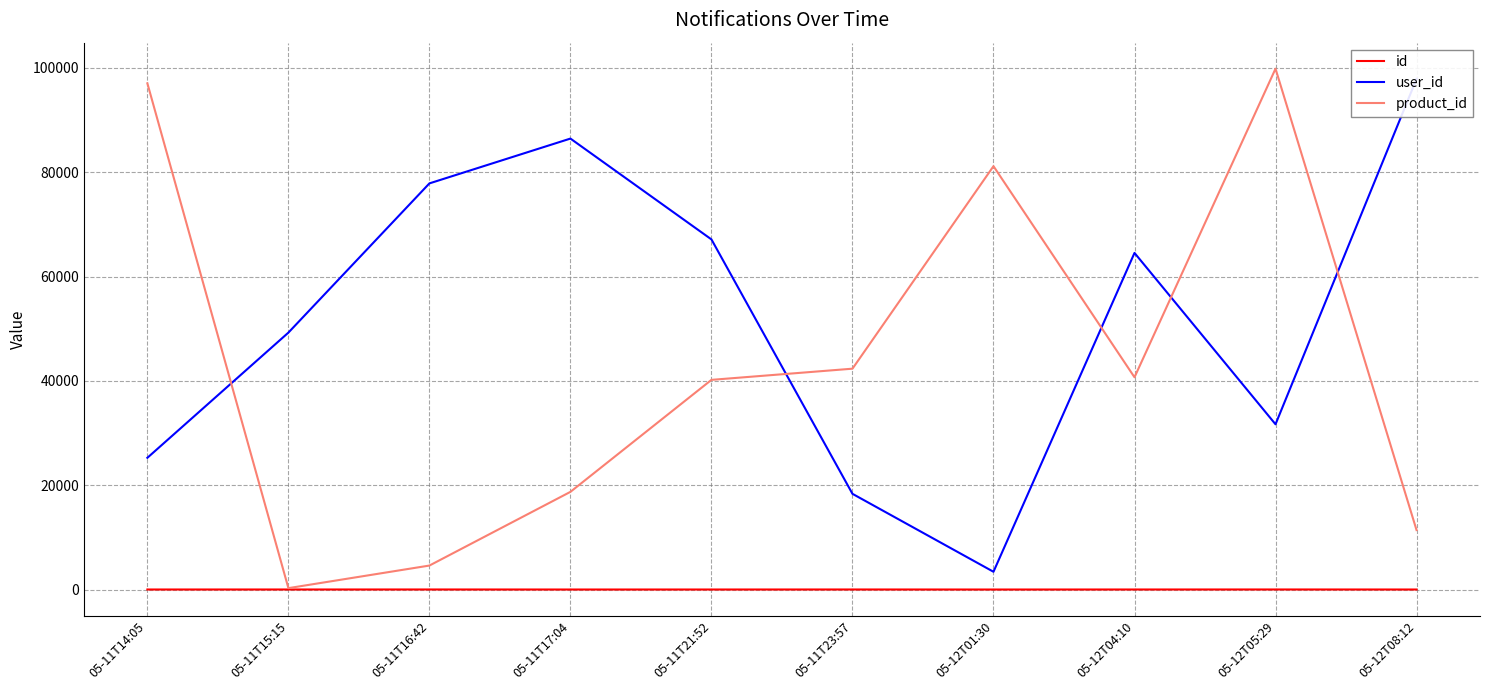

Count the number of data series in this chart.

3